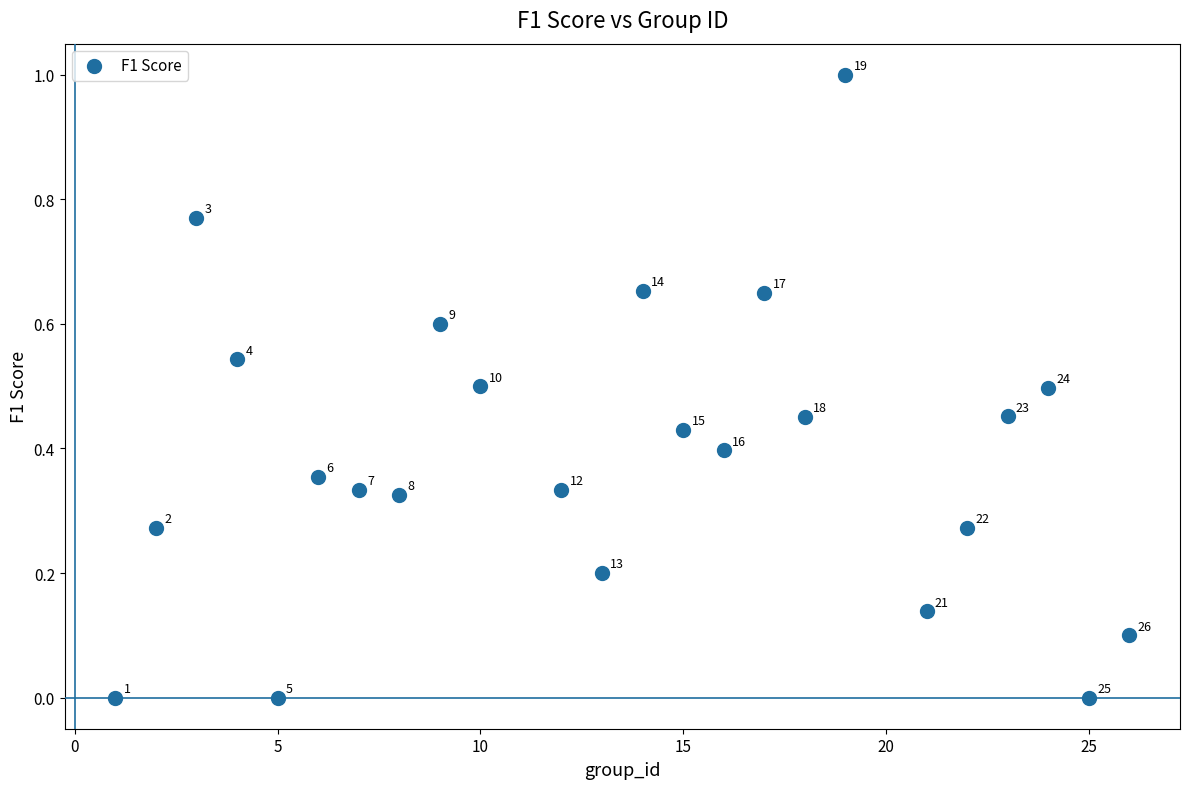

What is the range of X values (max minus min)?

25.0